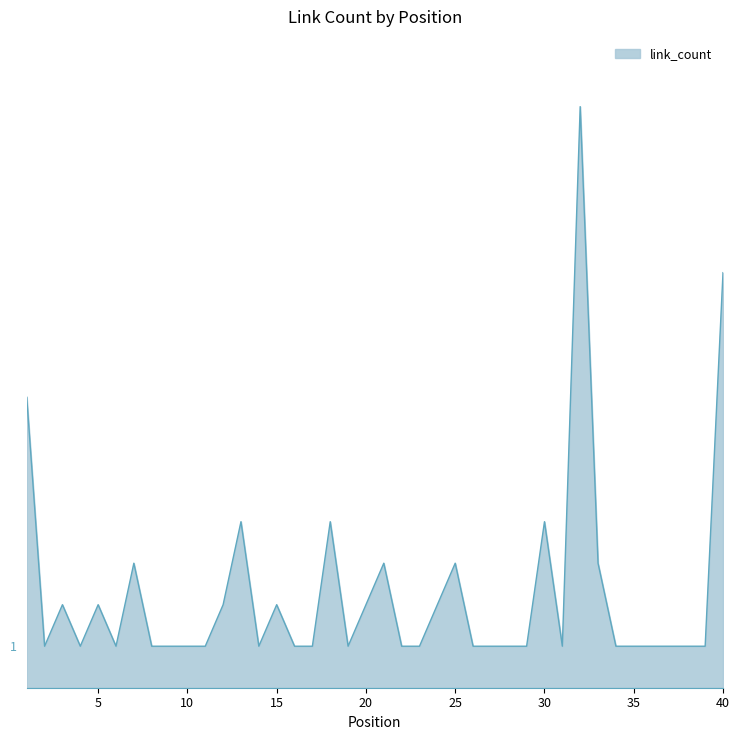

Reading left to right, extract all data points from this chart.

7	1	2	1	2	1	3	1	1	1	1	2	4	1	2	1	1	4	1	2	3	1	1	2	3	1	1	1	1	4	1	14	3	1	1	1	1	1	1	10